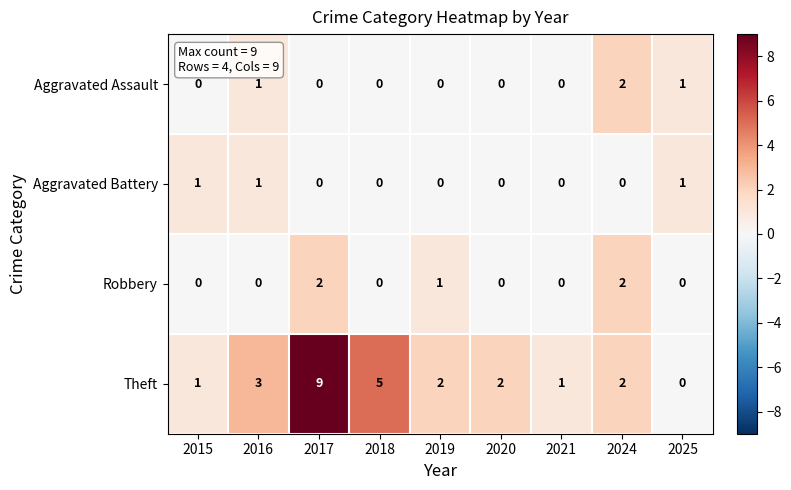

What is the sum of the Theft values at 2017 and 2016?

12